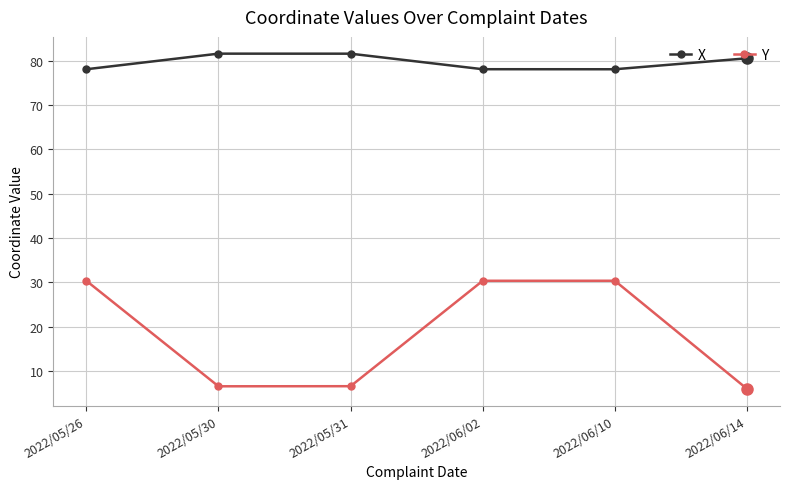

What is the difference between the highest and lowest values at 2022/06/10?

47.7